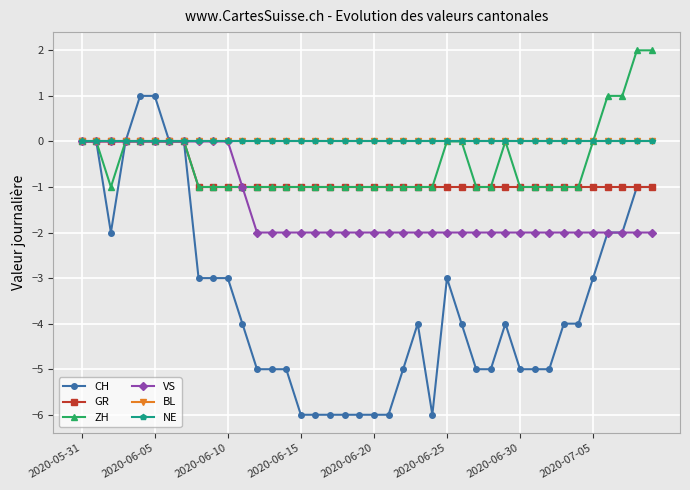

Rank the series by their maximum value, from lowest to highest.

GR, VS, BL, NE, CH, ZH